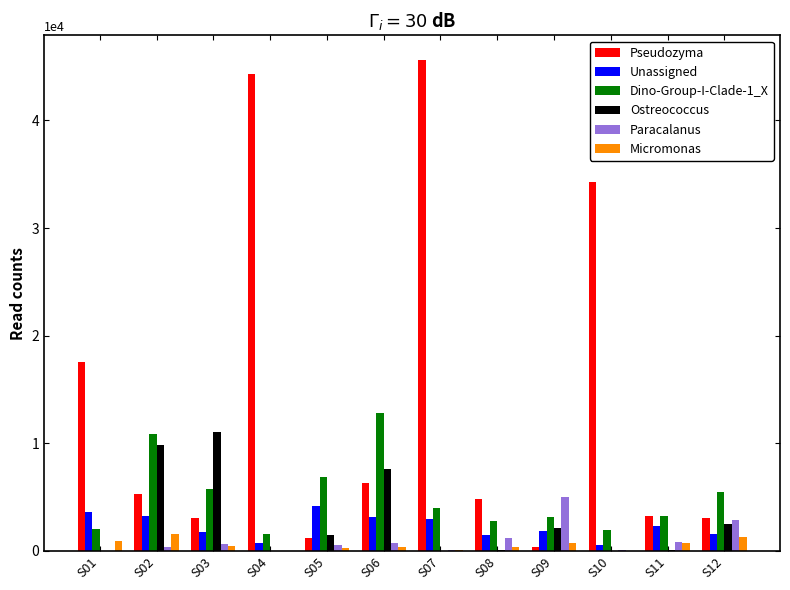

Count the number of categories in the chart.

12